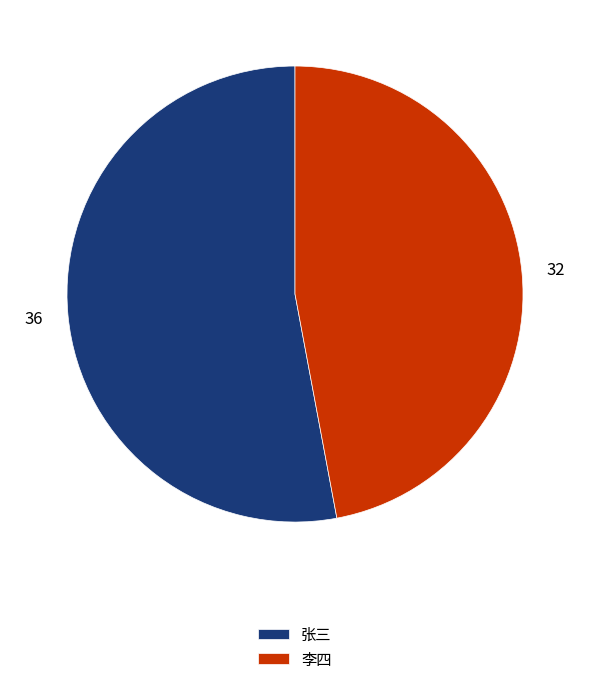

Do 李四 and 张三 together represent more than half of the pie?

Yes